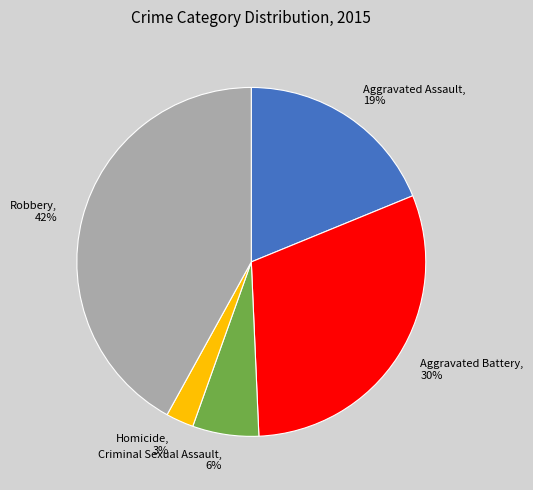

How many slices are in this pie chart?

5